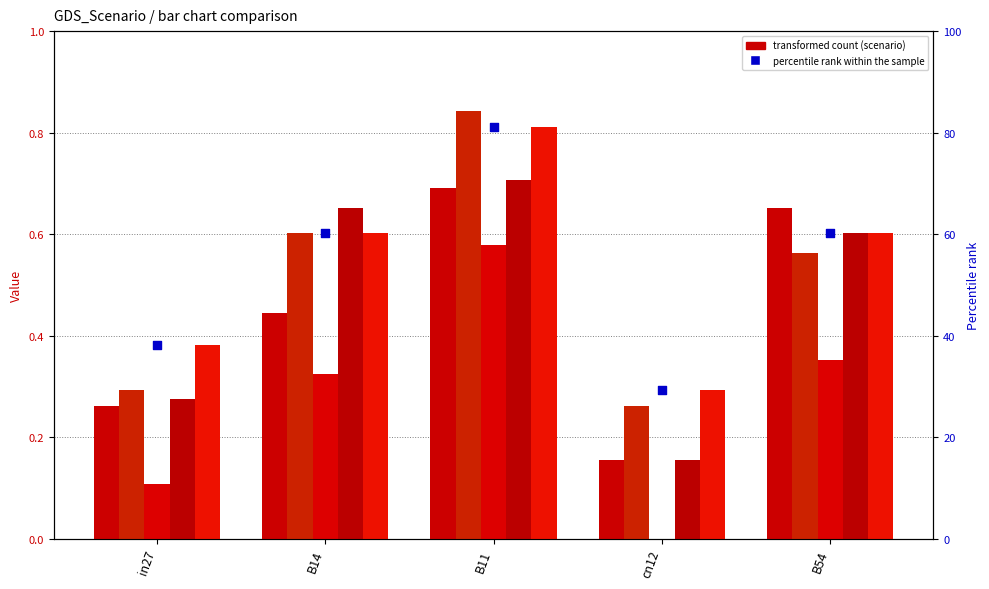

Which series has the largest total across all categories?

percentile rank within the sample